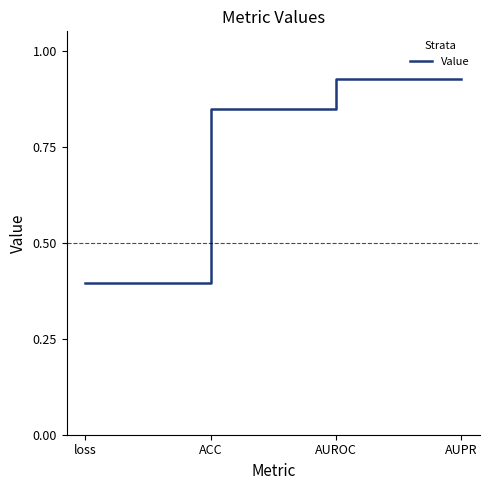

What is the difference between the maximum and minimum values?

0.5